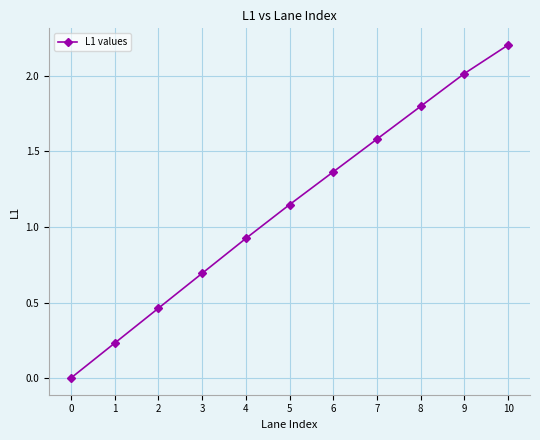

What is the maximum value shown in the chart?

2.2